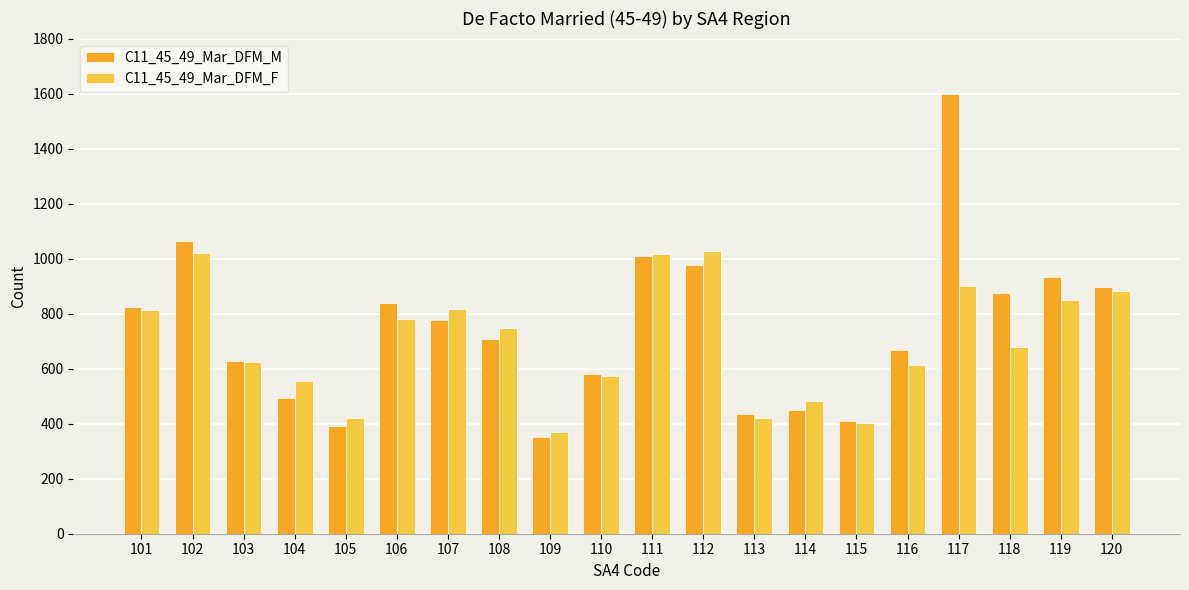

At which label does C11_45_49_Mar_DFM_F first exceed 747?

101